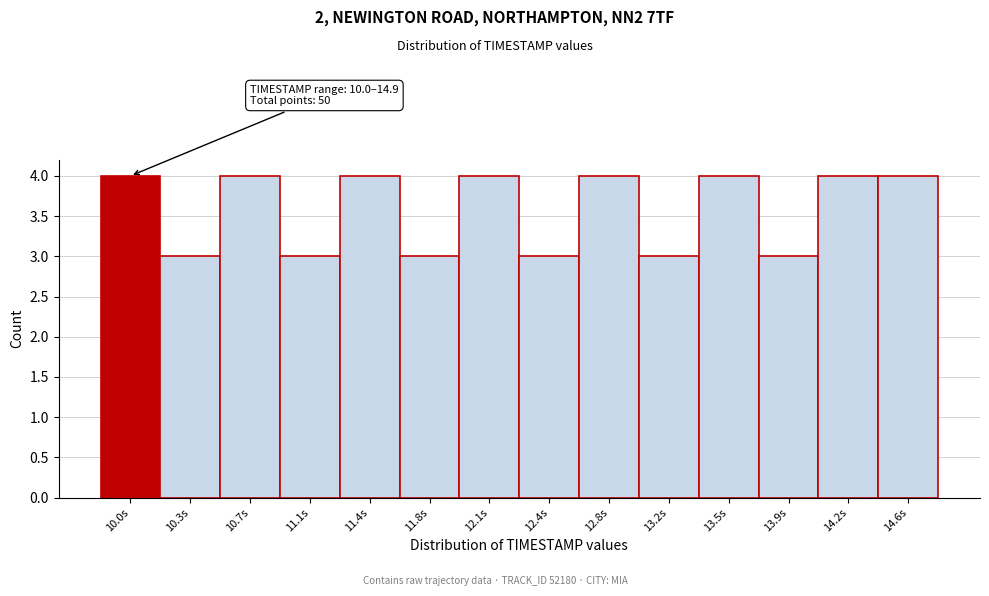

Reading left to right, list all the values displayed in this chart.

4	3	4	3	4	3	4	3	4	3	4	3	4	4